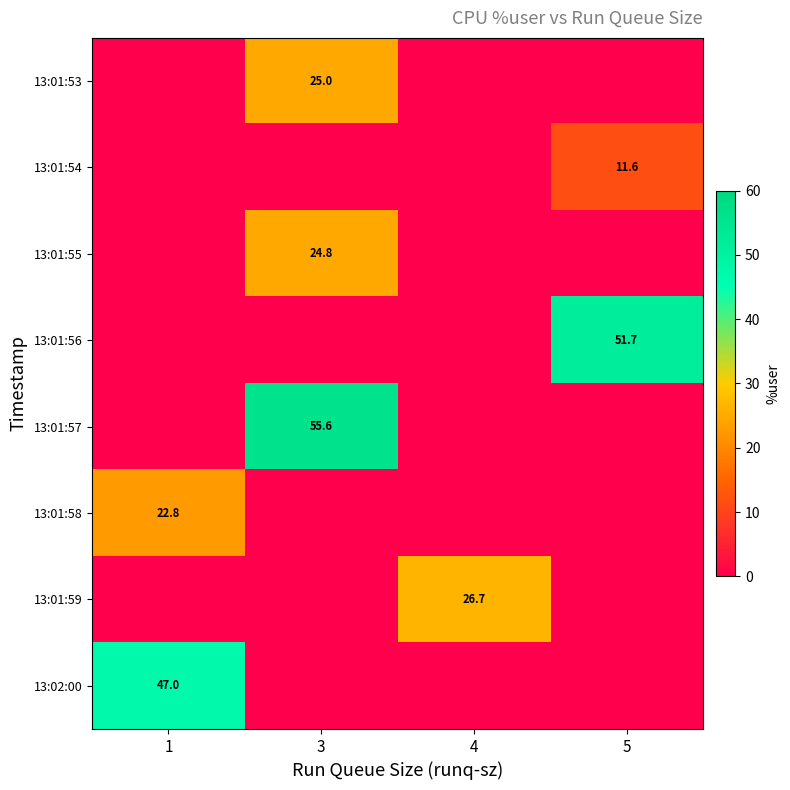

The value of 13:02:00 at 1 is 47.0. True or false?

True